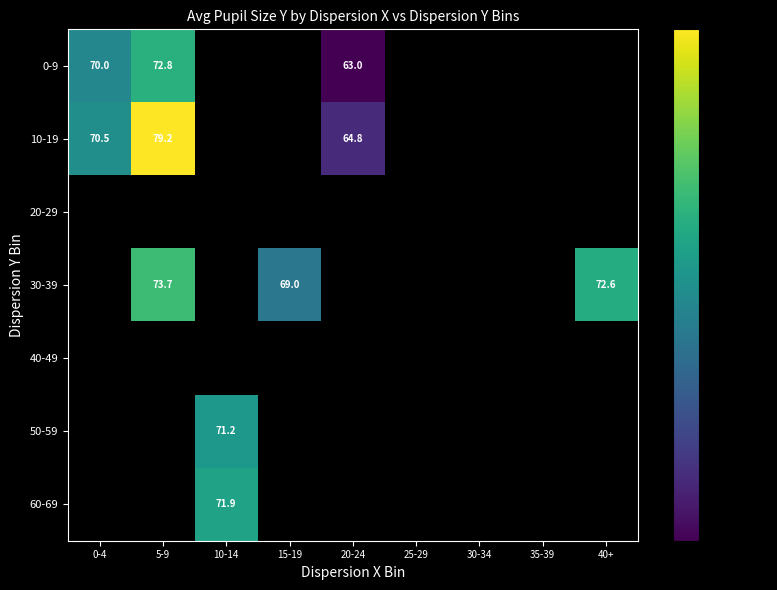

What is the minimum value for 0-9?

63.0